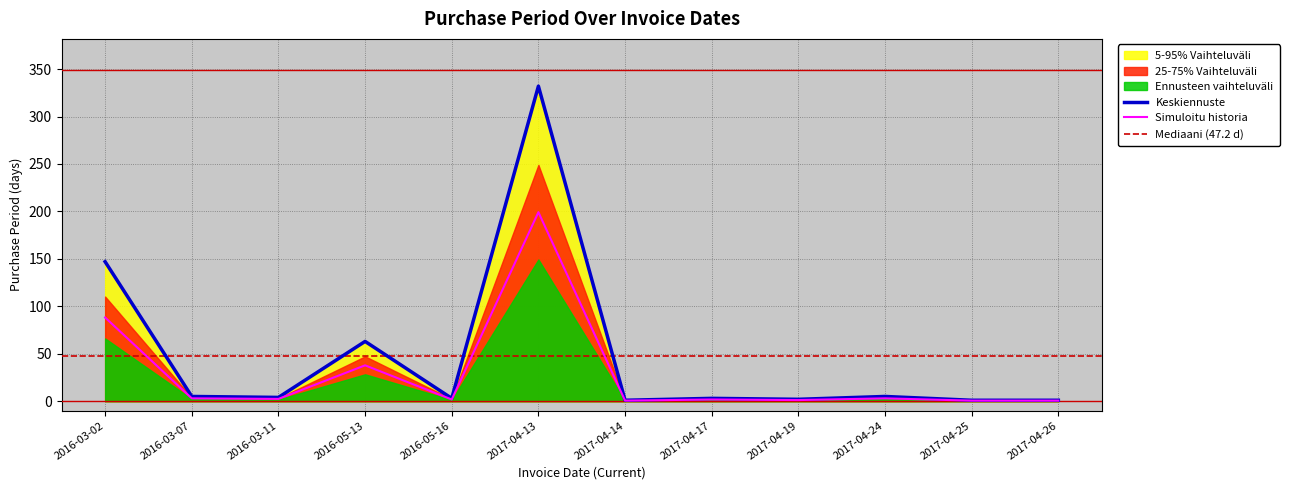

At which label does Simuloitu historia reach its peak?

2017-04-13